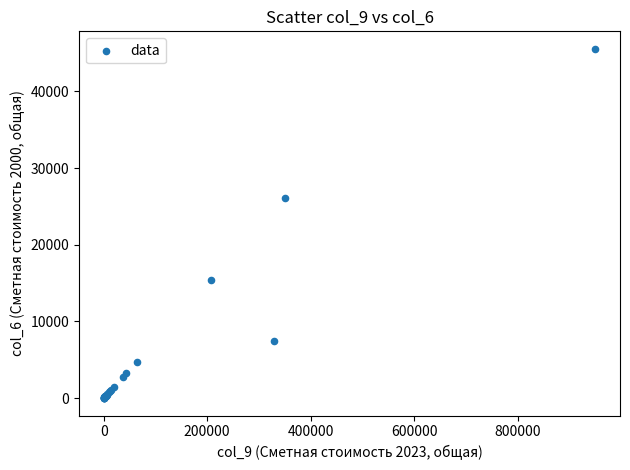

What Y value in the scatter plot is closest to 22772?

26062.5